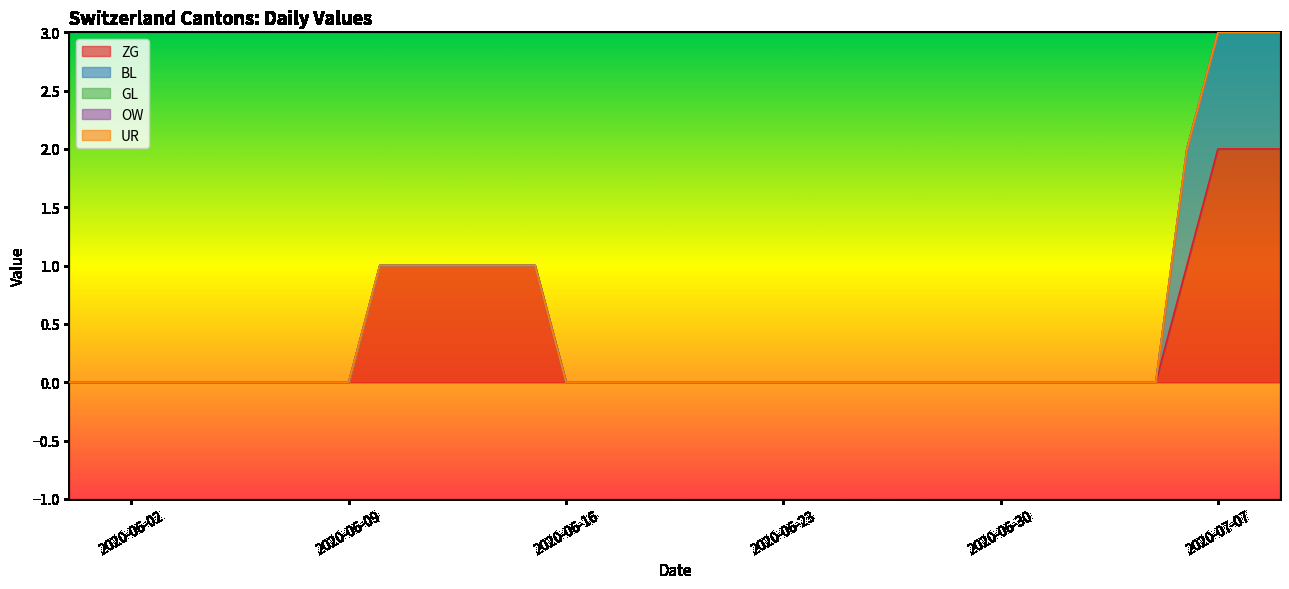

Which series has the widest spread of values?

ZG